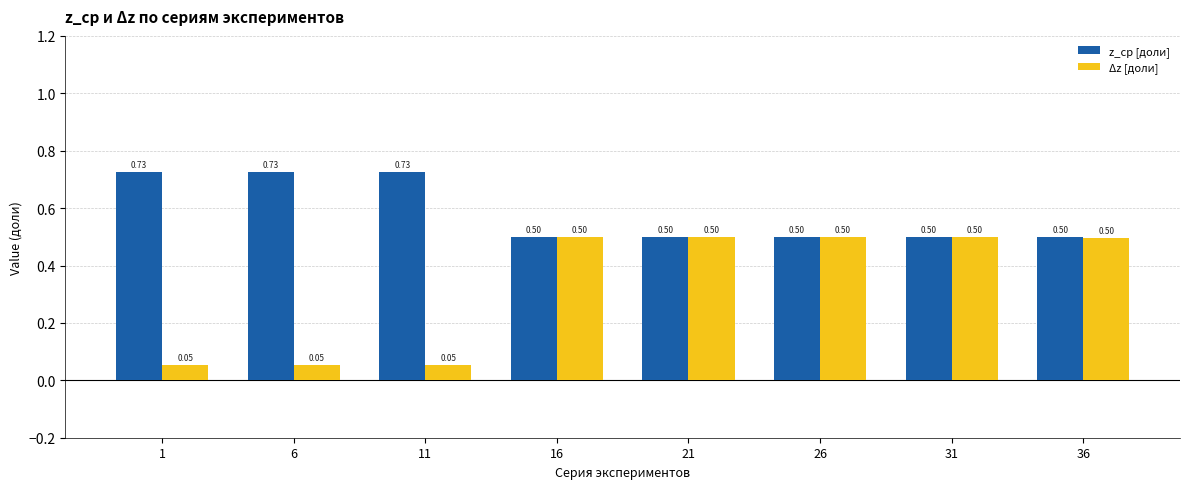

How many groups of bars are there?

8